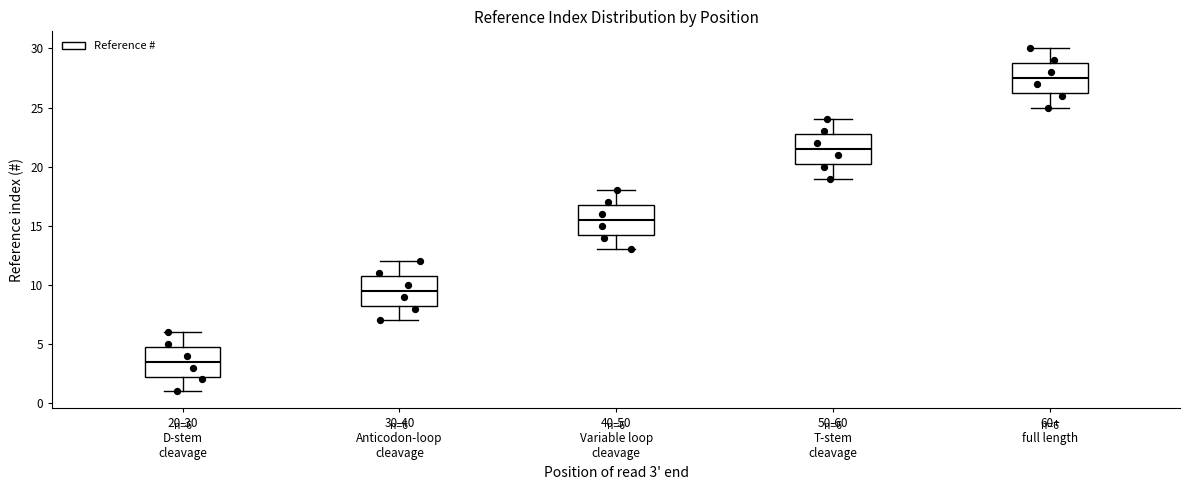

Which box has the lowest median line?

20-30 D-stem cleavage